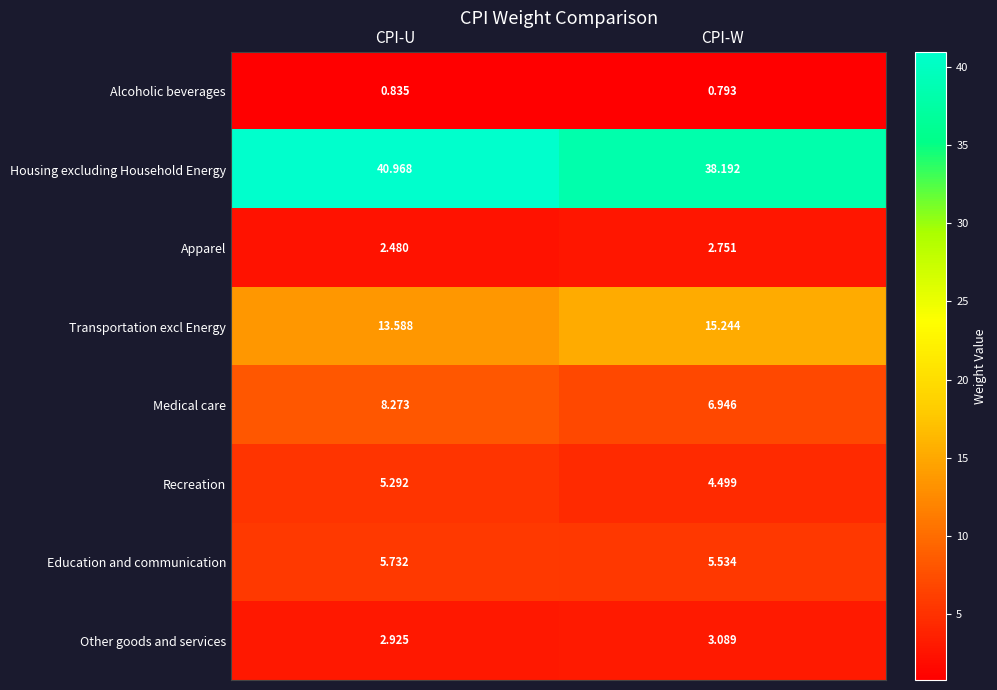

How many series are shown in this chart?

8